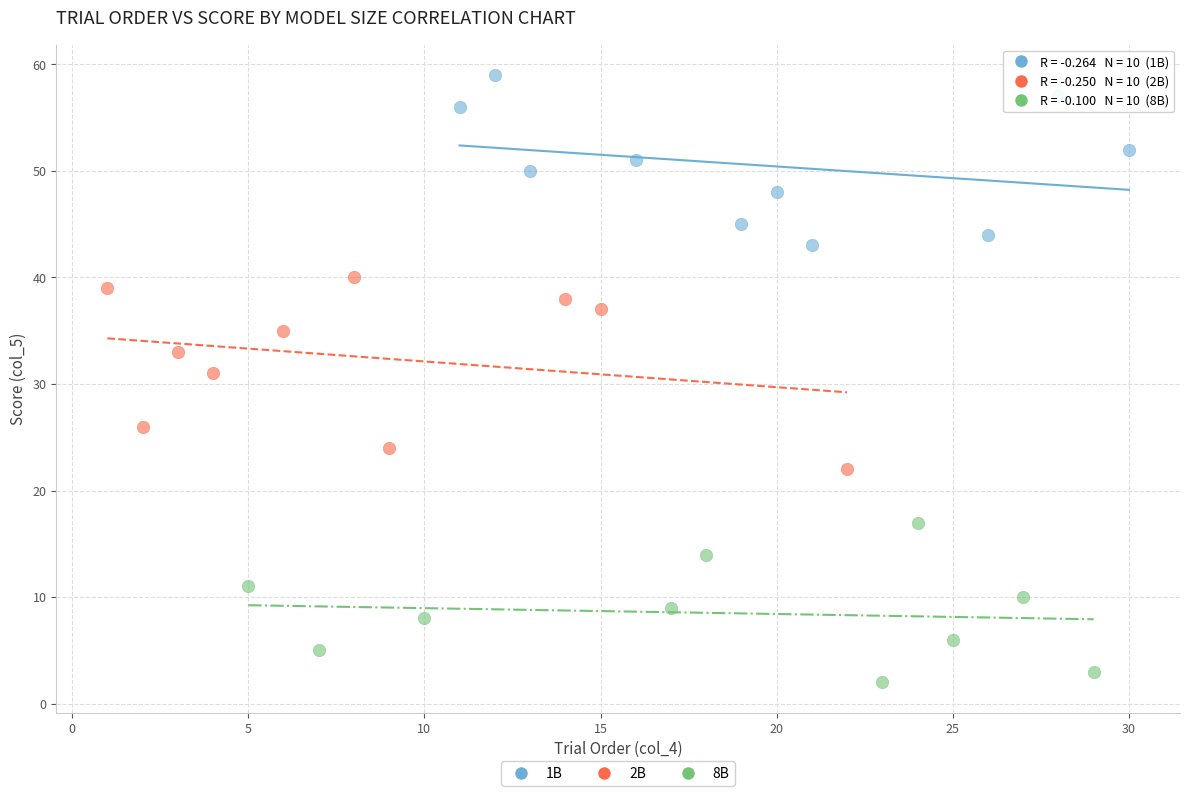

What are all the series names shown in the legend?

1B, 2B, 8B